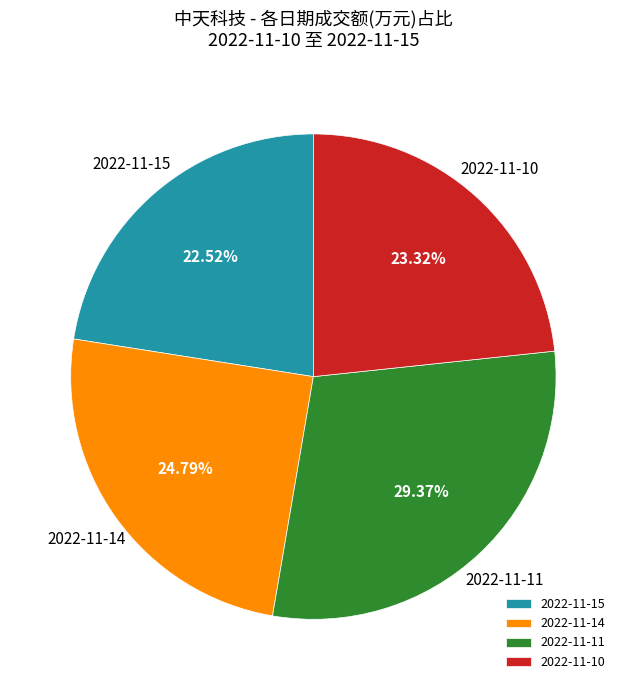

How many slices are in this pie chart?

4